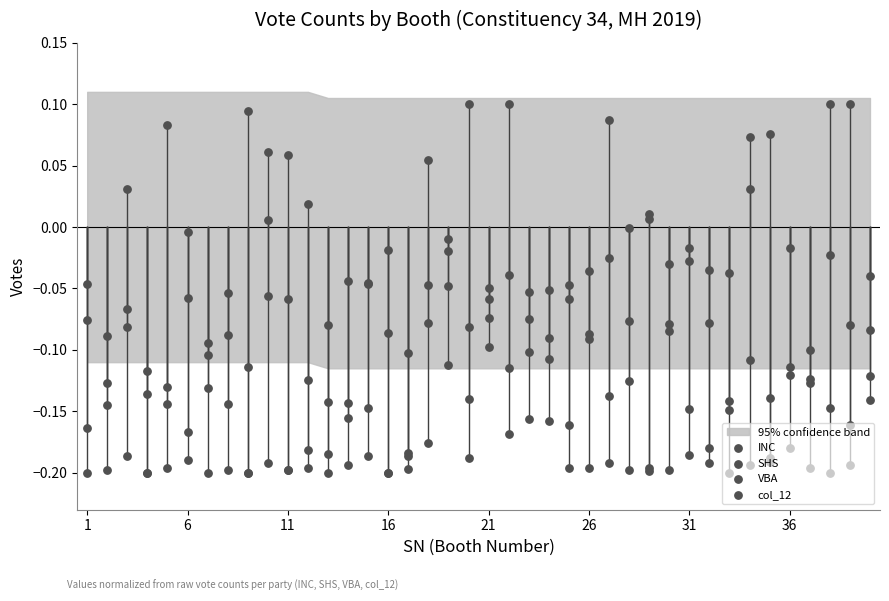

At how many categories does at least one series exceed 0?

15